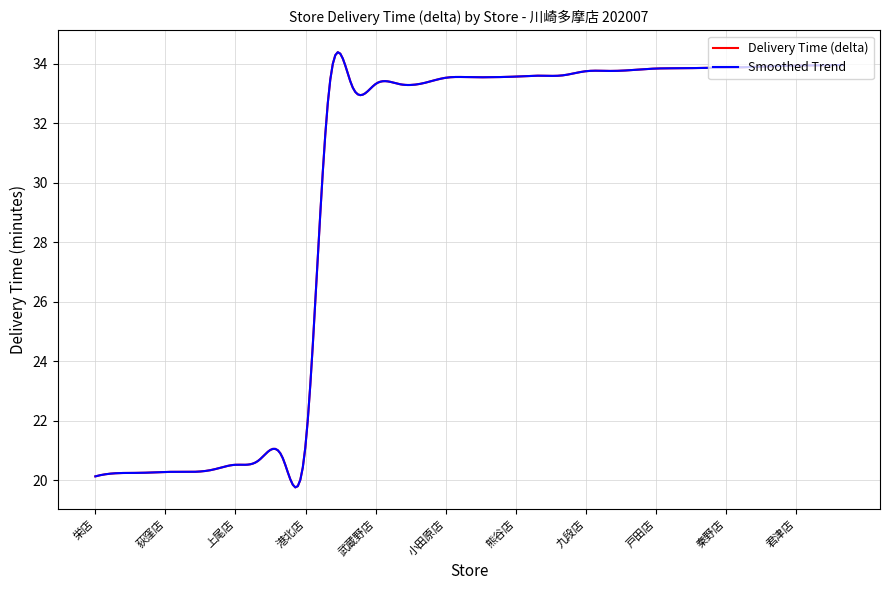

How many lines are shown in the chart?

2